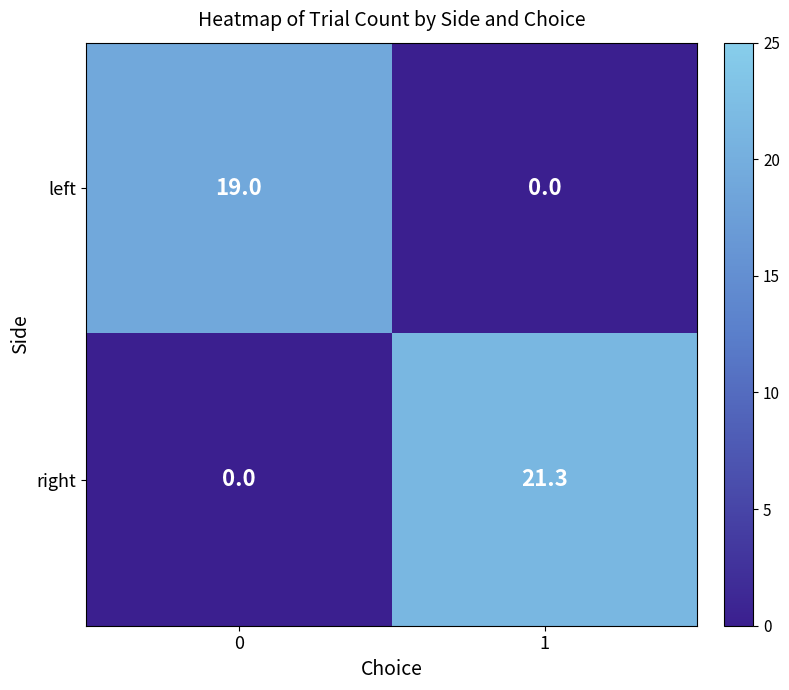

What is the difference between the left values at 1 and 0?

19.0